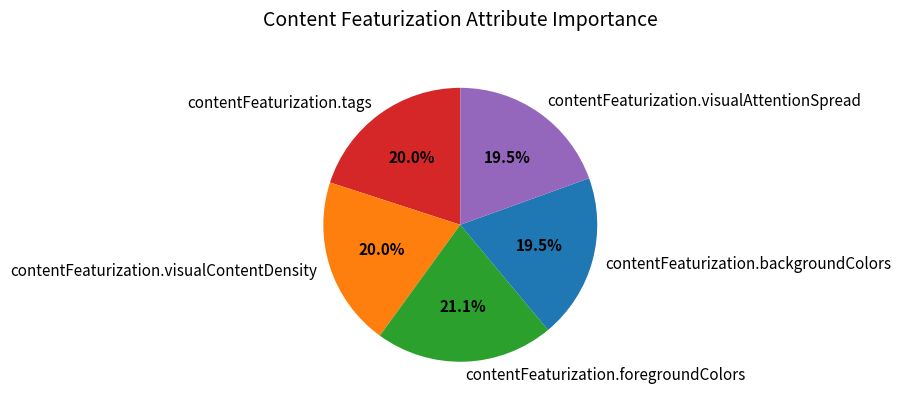

The contentFeaturization.tags slice represents 20% of the pie. True or false?

True